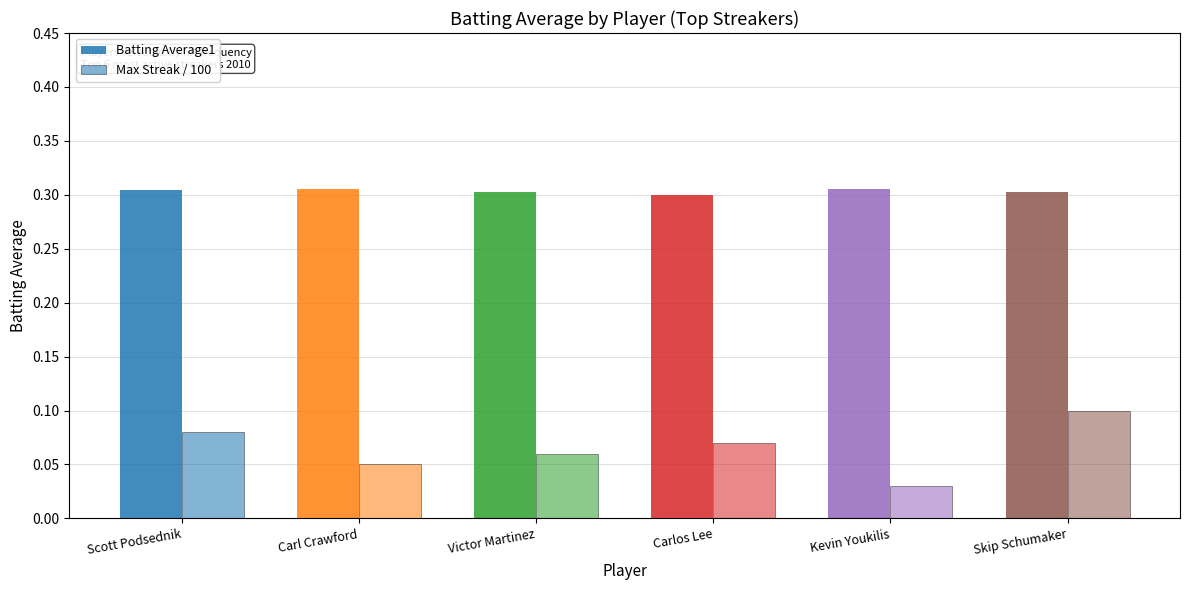

Reading left to right, what are all the values shown in this chart?

Batting Average1: Scott Podsednik=0.3	Carl Crawford=0.3	Victor Martinez=0.3	Carlos Lee=0.3	Kevin Youkilis=0.3	Skip Schumaker=0.3
Max Streak / 100: Scott Podsednik=0.1	Carl Crawford=0.1	Victor Martinez=0.1	Carlos Lee=0.1	Kevin Youkilis=0.0	Skip Schumaker=0.1